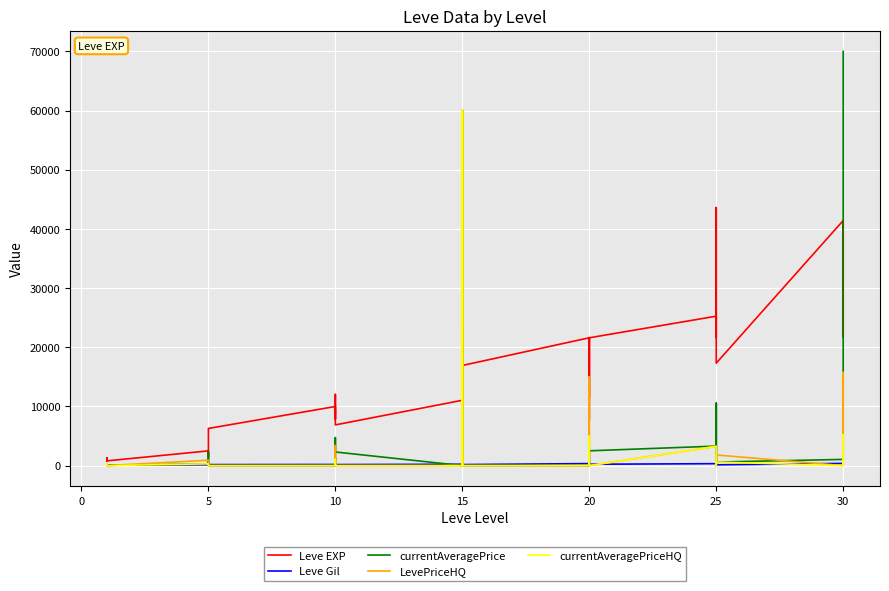

Which label corresponds to the smallest value in the chart?

5